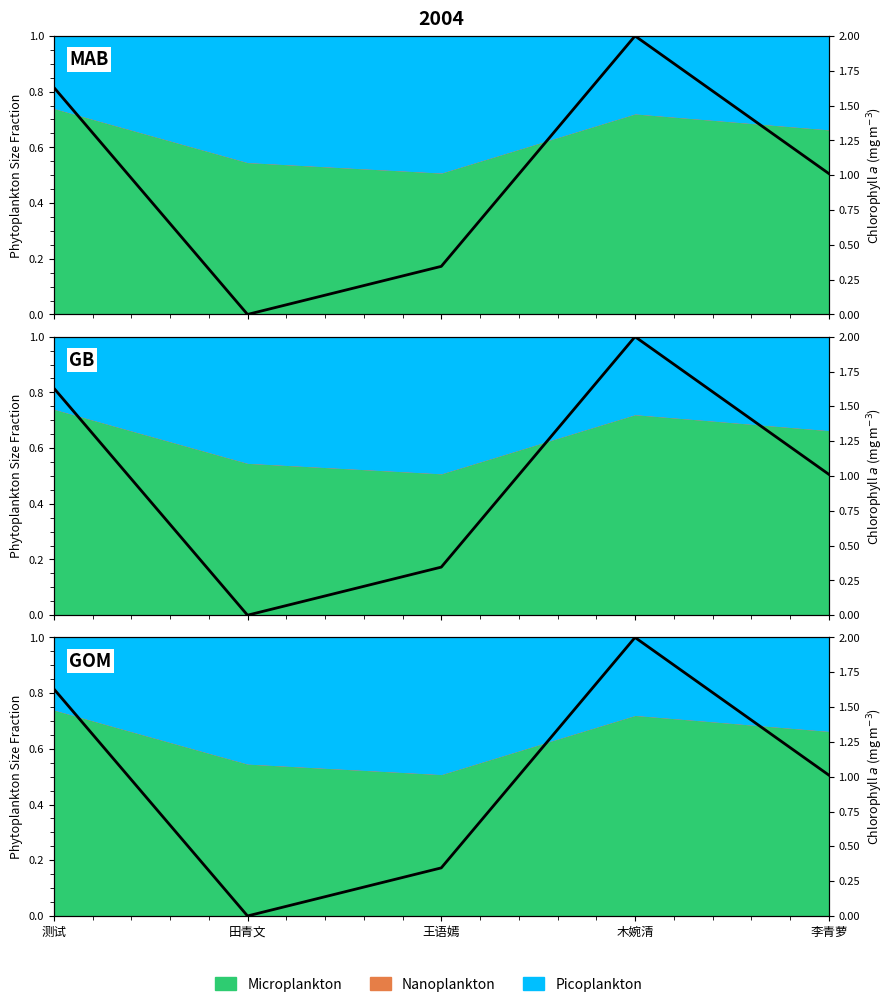

List the labels in order of value, largest first.

木婉清, 测试, 李青萝, 王语嫣, 田青文